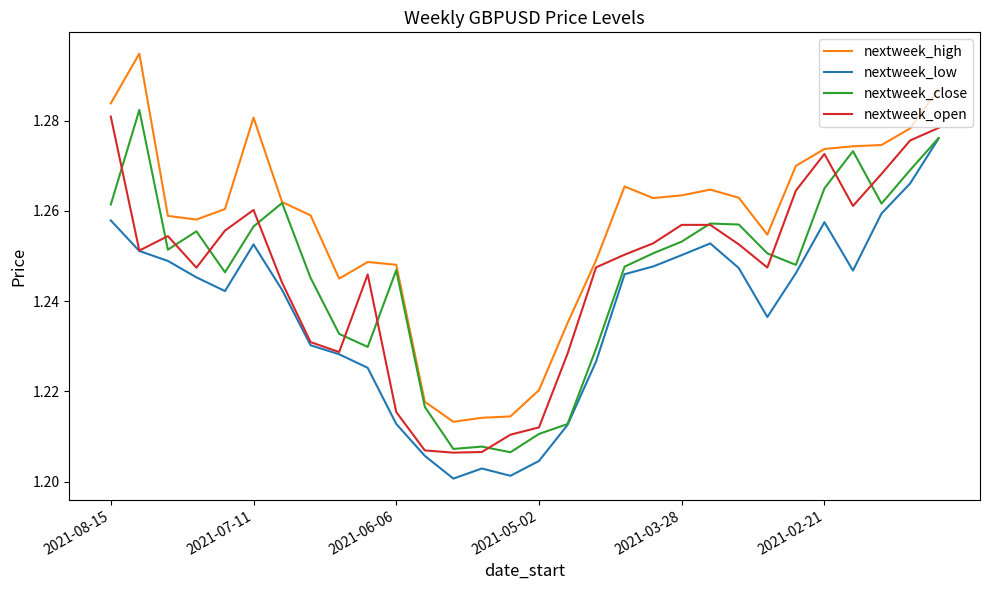

Which series has the largest range (max minus min)?

nextweek_high